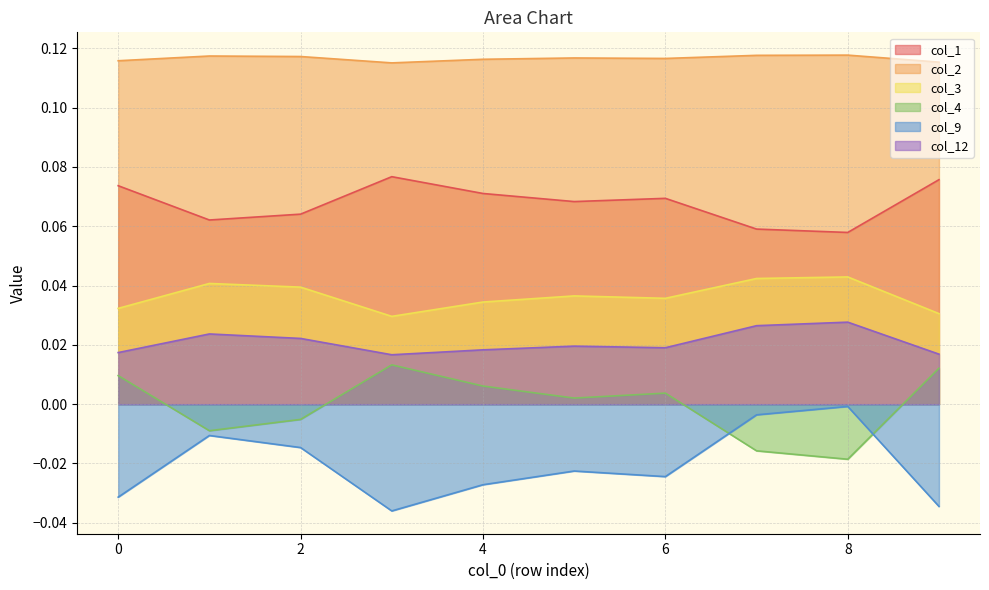

Rank the categories by col_12 value from lowest to highest.

3, 9, 0, 4, 6, 5, 2, 1, 7, 8